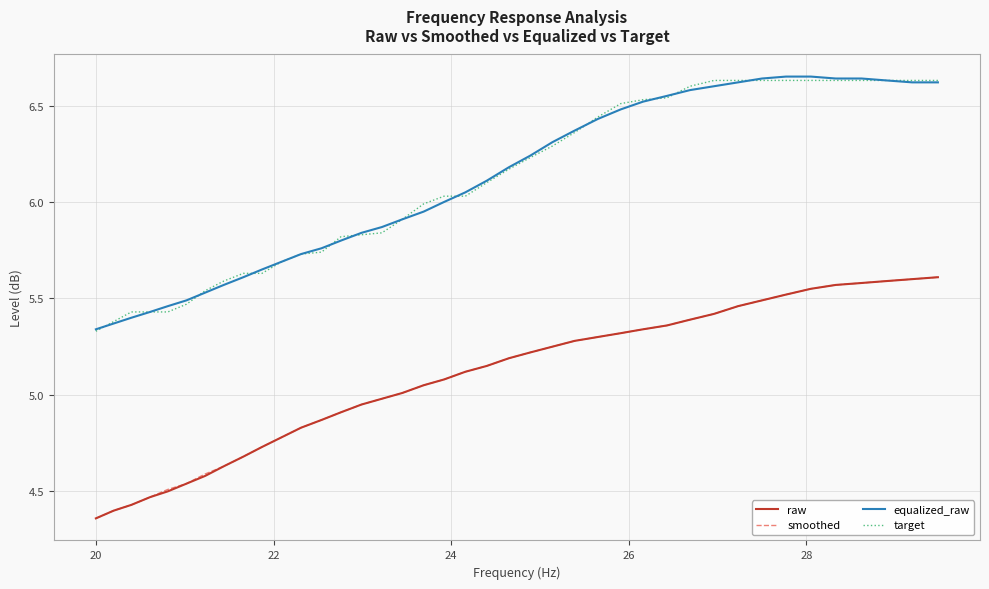

True or false: smoothed and target intersect in this chart.

False